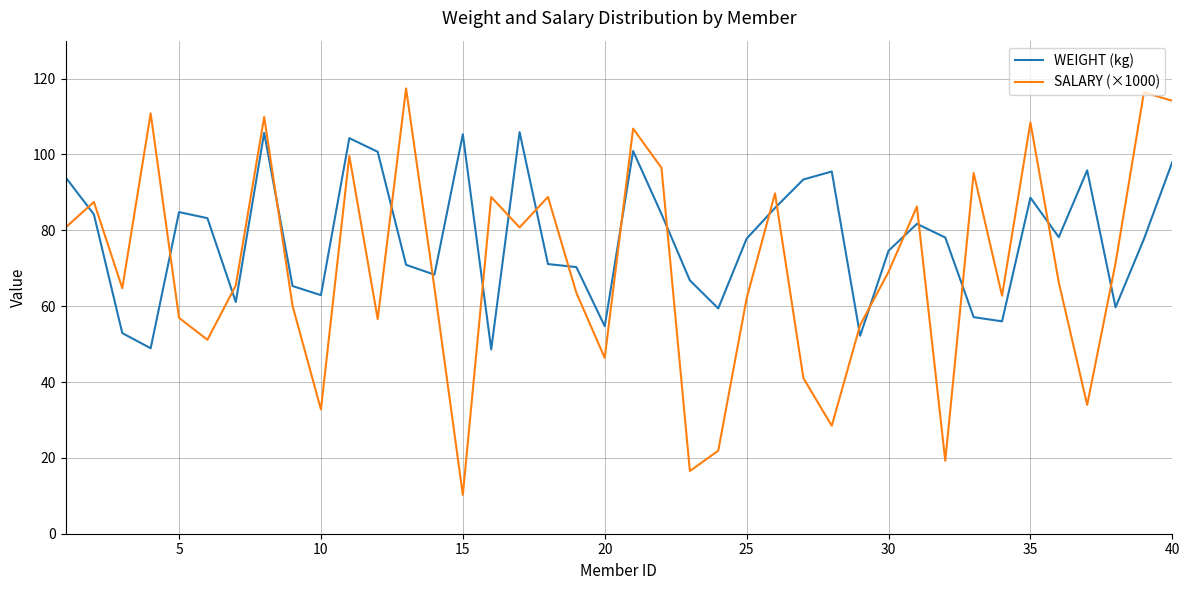

True or false: WEIGHT (kg) and SALARY (×1000) intersect in this chart.

True